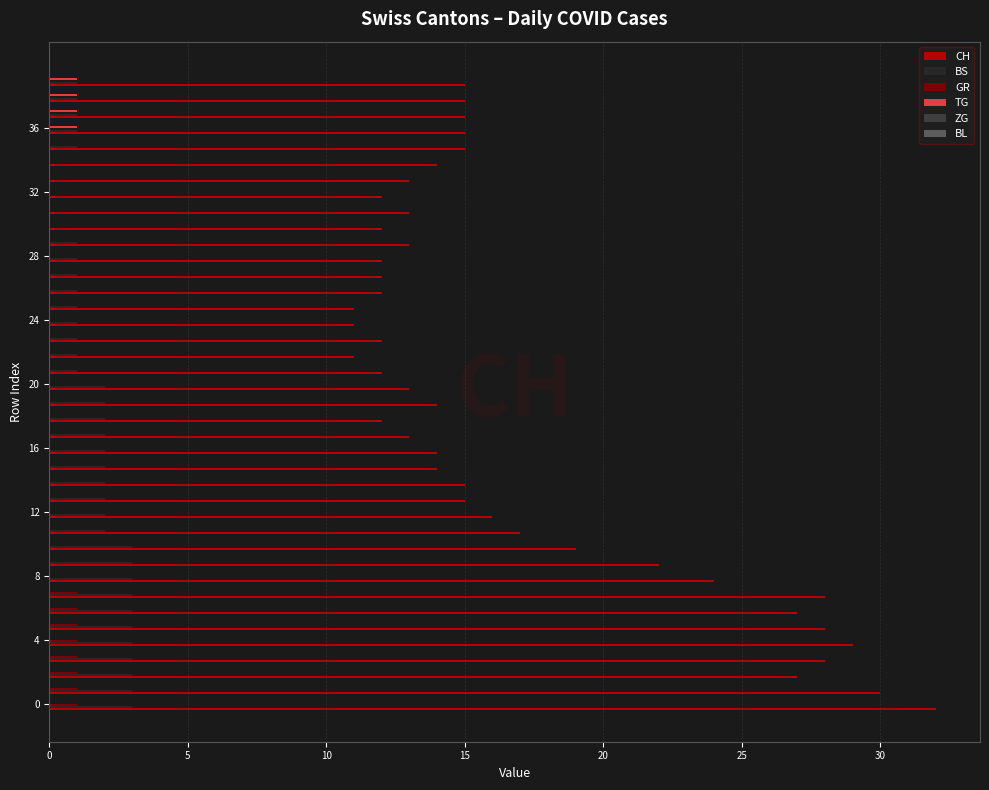

What is the greatest value displayed?

32